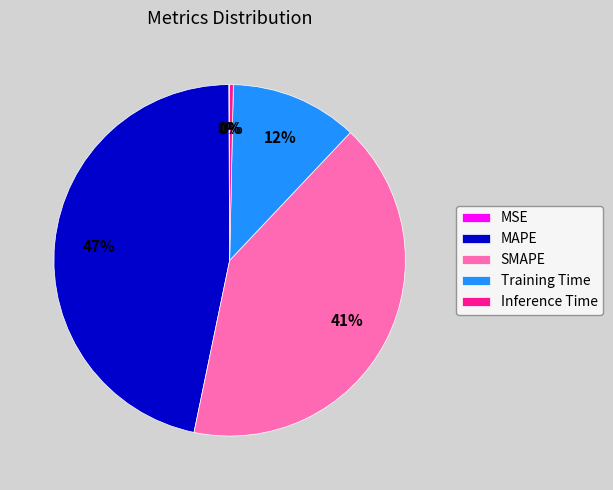

Does any single category account for the majority?

No